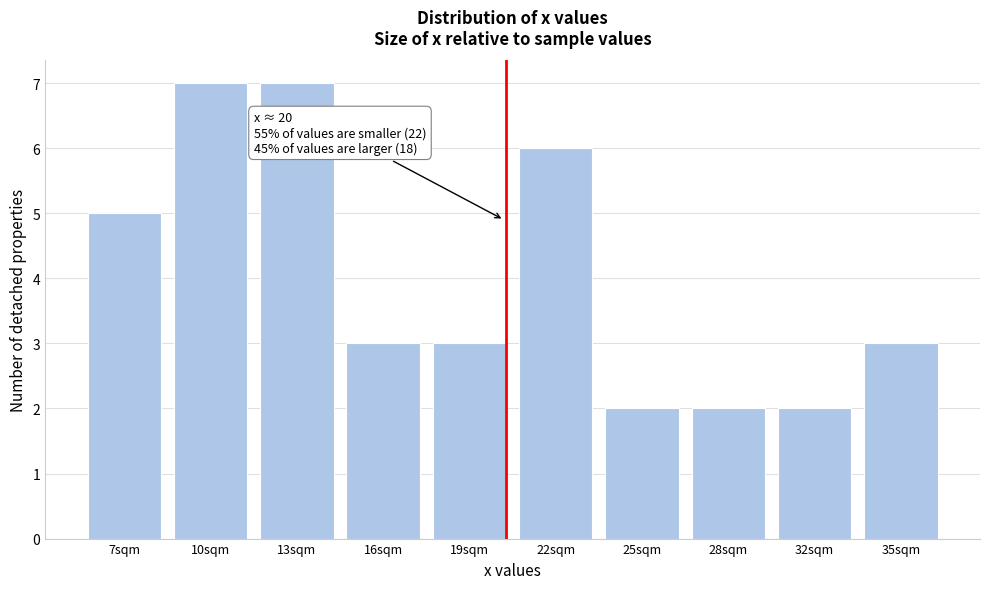

Reading left to right, transcribe all the data shown in this chart.

7sqm=5	10sqm=7	13sqm=7	16sqm=3	19sqm=3	22sqm=6	25sqm=2	28sqm=2	32sqm=2	35sqm=3